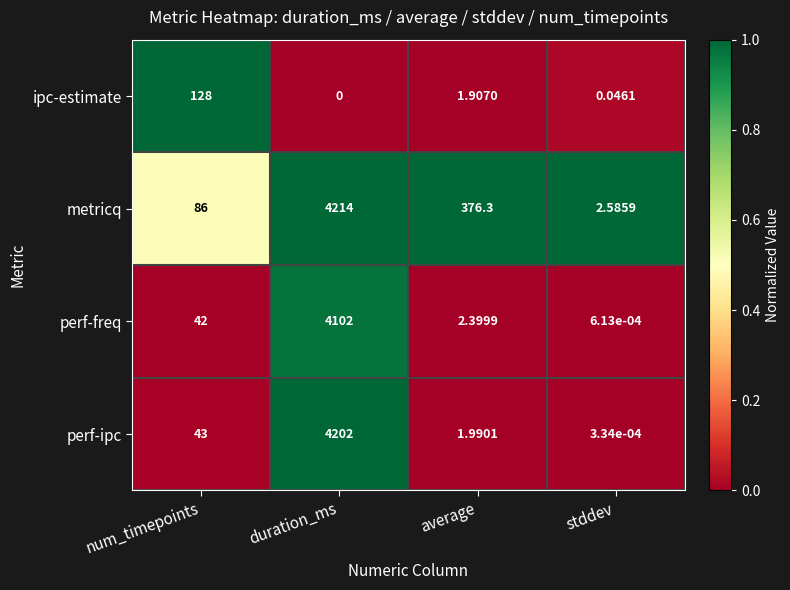

Rank the series by their maximum value, from lowest to highest.

ipc-estimate, perf-freq, perf-ipc, metricq